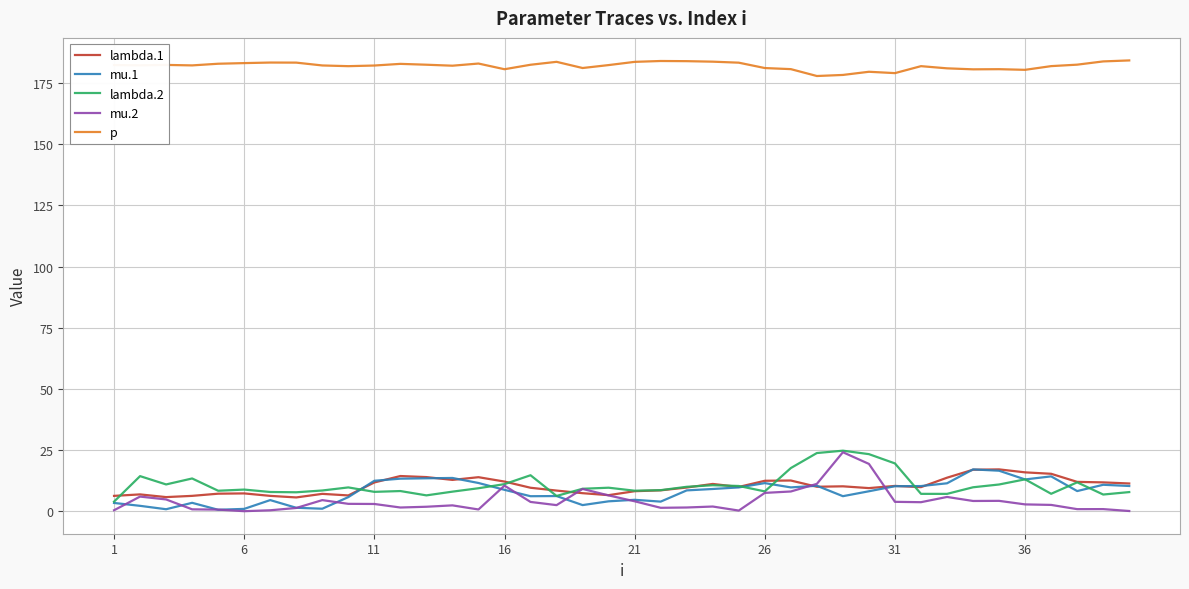

What is the difference between the maximum and minimum values in the lambda.1 series?

11.5